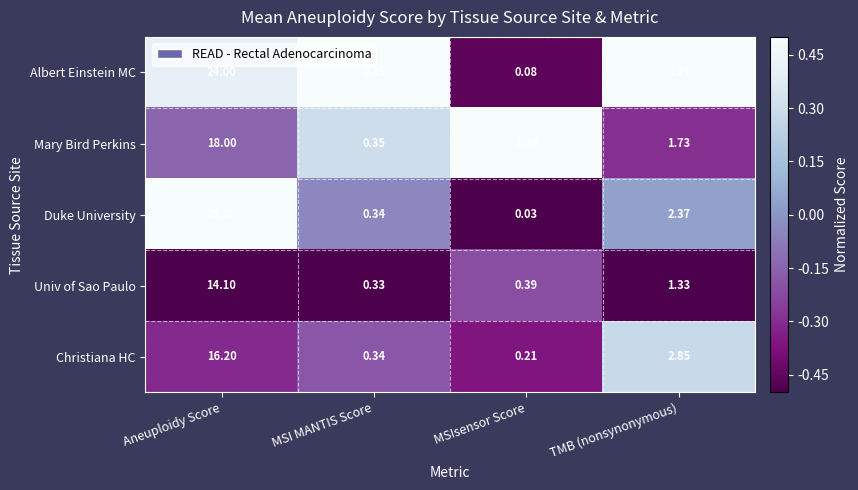

Between MSI MANTIS Score and MSIsensor Score, which series saw the biggest shift?

Mary Bird Perkins